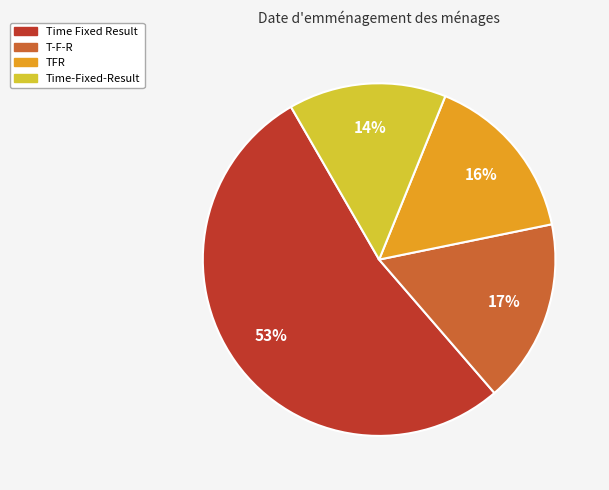

Is it true that Time-Fixed-Result is 21% of the pie?

False